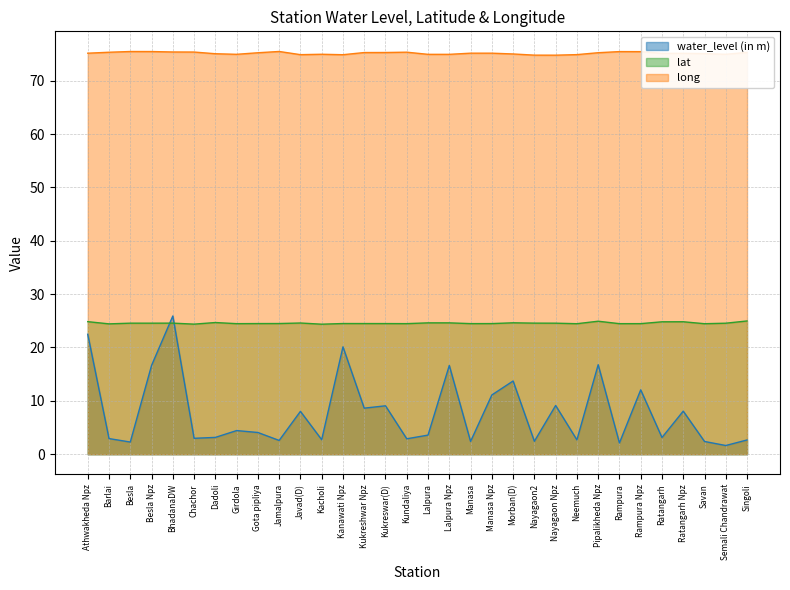

What are all the series names shown in the legend?

water_level (in m), lat, long